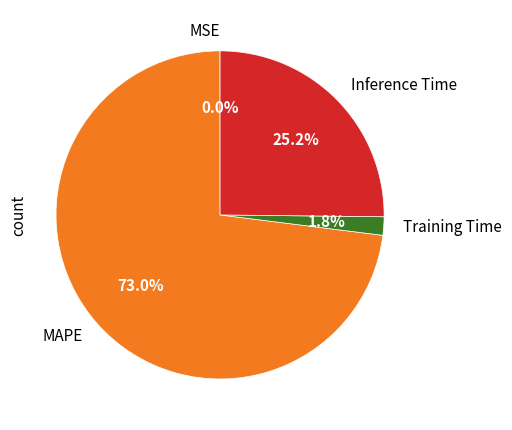

Which slice is the largest?

MAPE